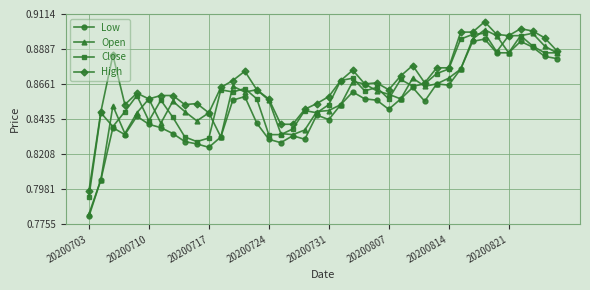

How many Open values are between 0 and 1?

40